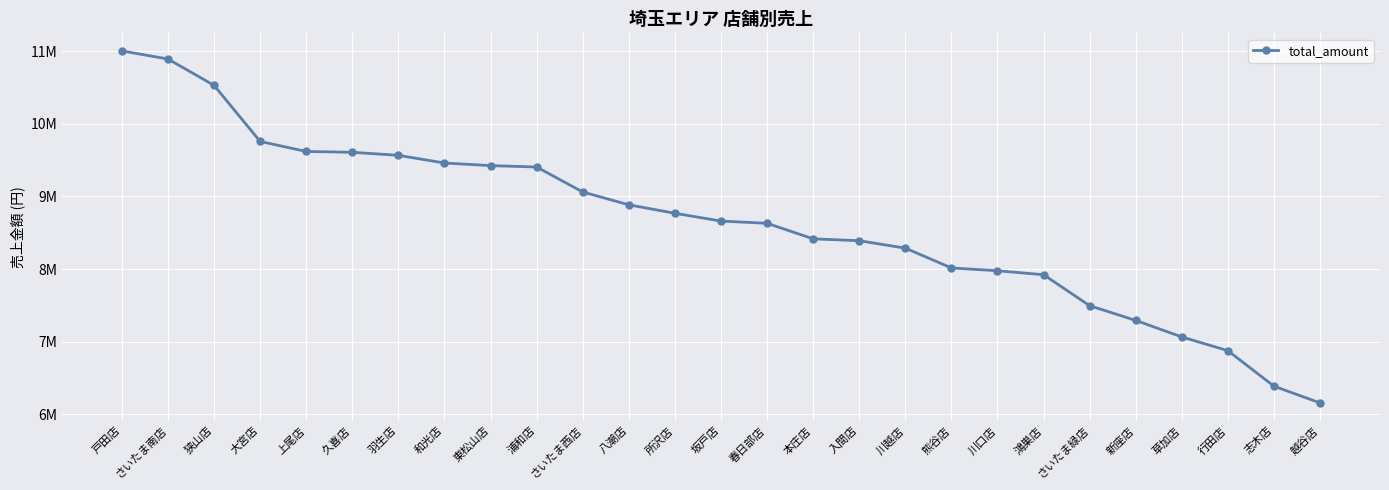

Reading left to right, what are all the values shown in this chart?

11001277	10890219	10527533	9756259	9618253	9606896	9564943	9459470	9423665	9404296	9060755	8884425	8767758	8660856	8630092	8416231	8390402	8288512	8016116	7977170	7922443	7496594	7293757	7066670	6877327	6388910	6158812